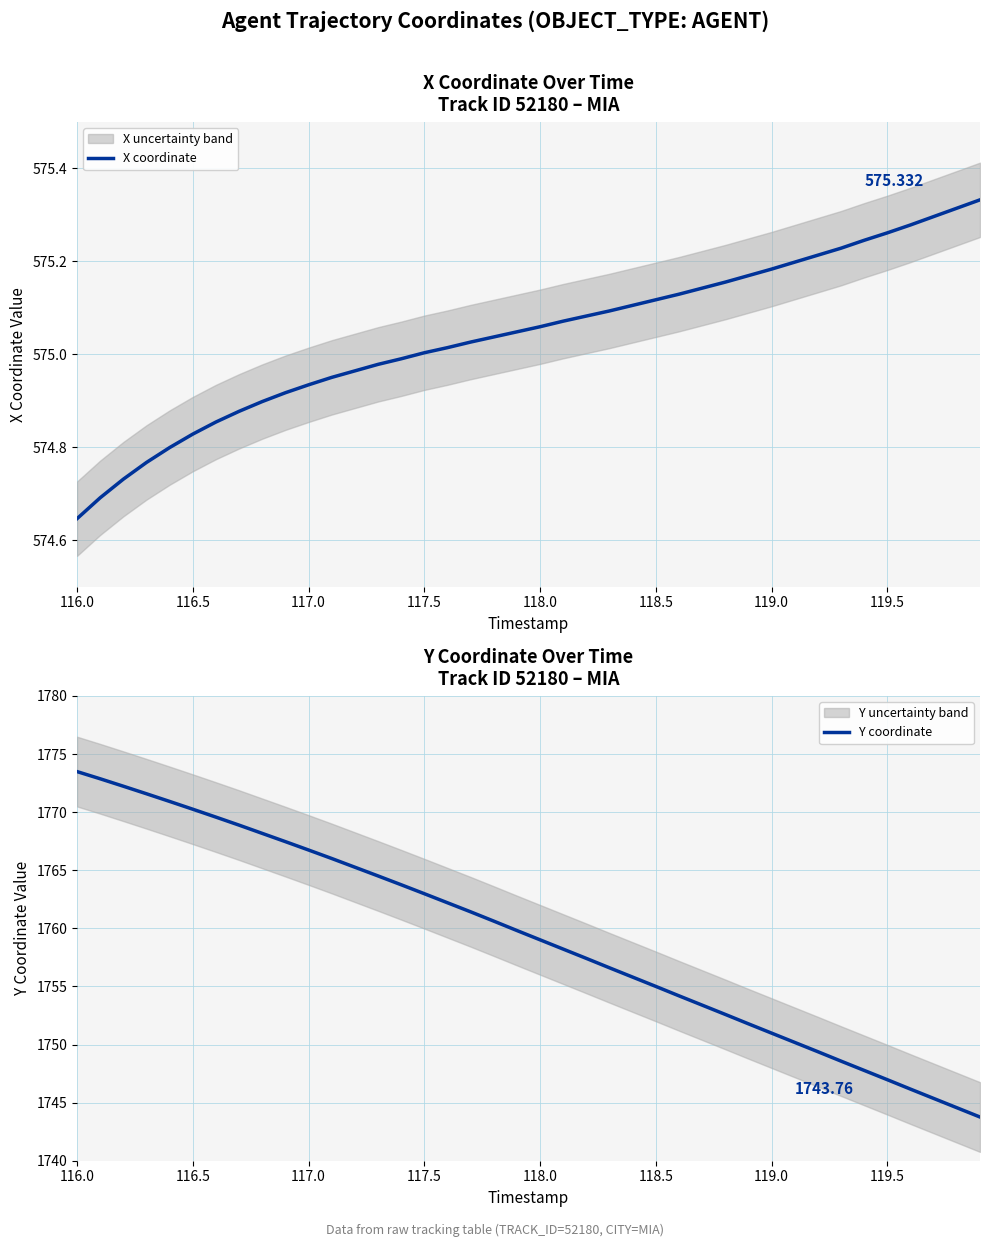

True or false: Y coordinate and X coordinate intersect in this chart.

False